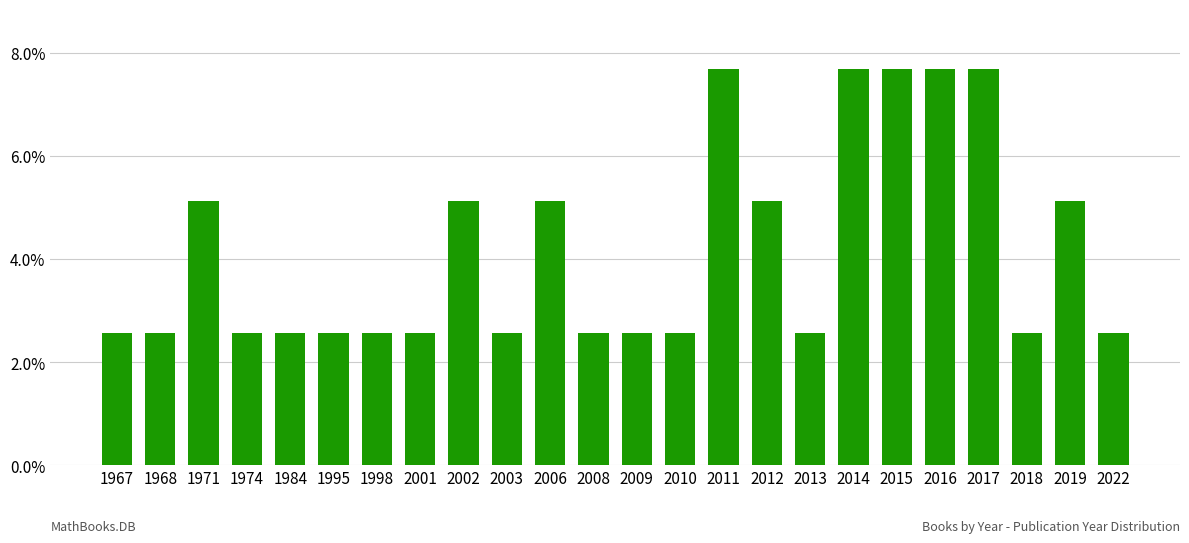

Are the bars horizontal?

No